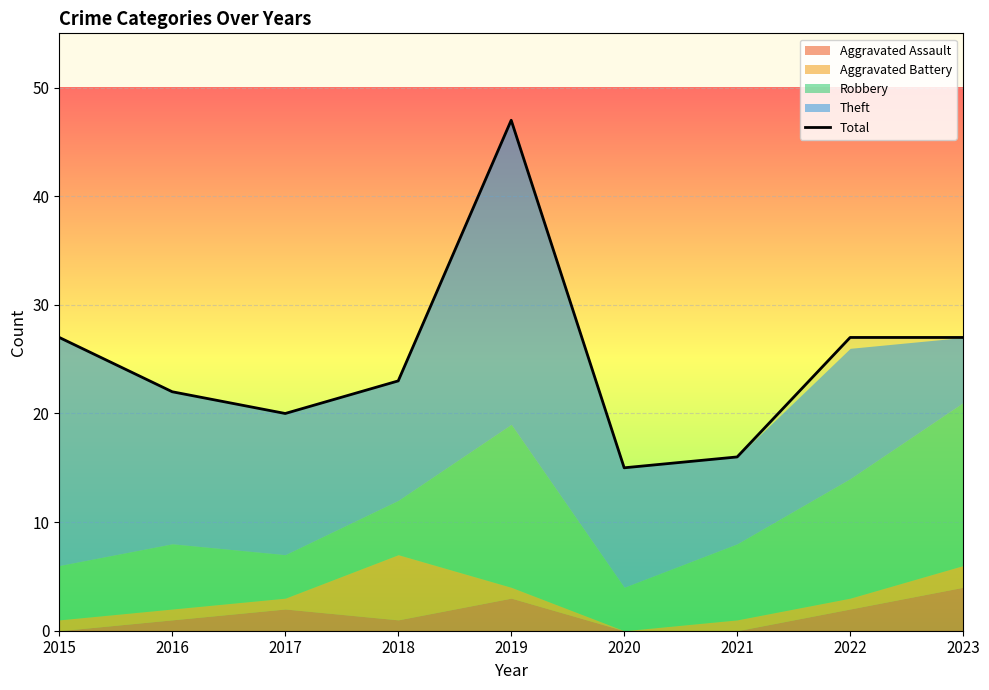

What is the maximum value shown in the chart?

47